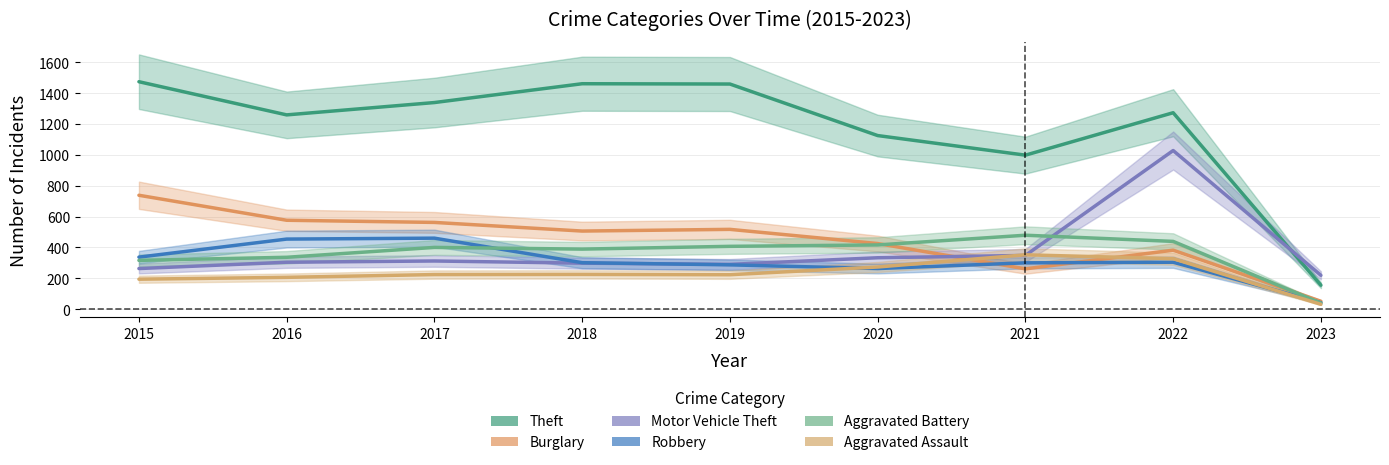

What is the minimum value for Motor Vehicle Theft?

219